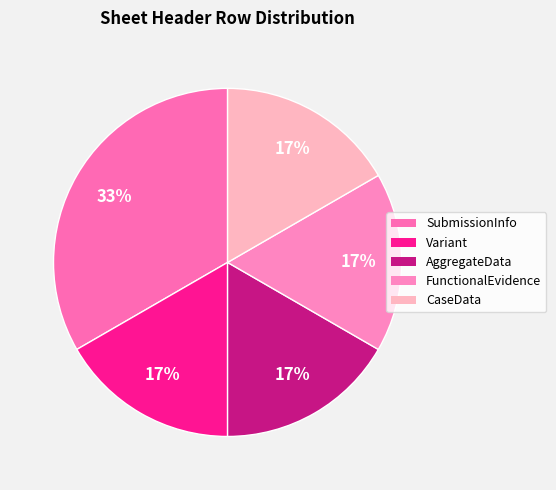

What is the ratio of the value at Variant to the value at CaseData?

1.0